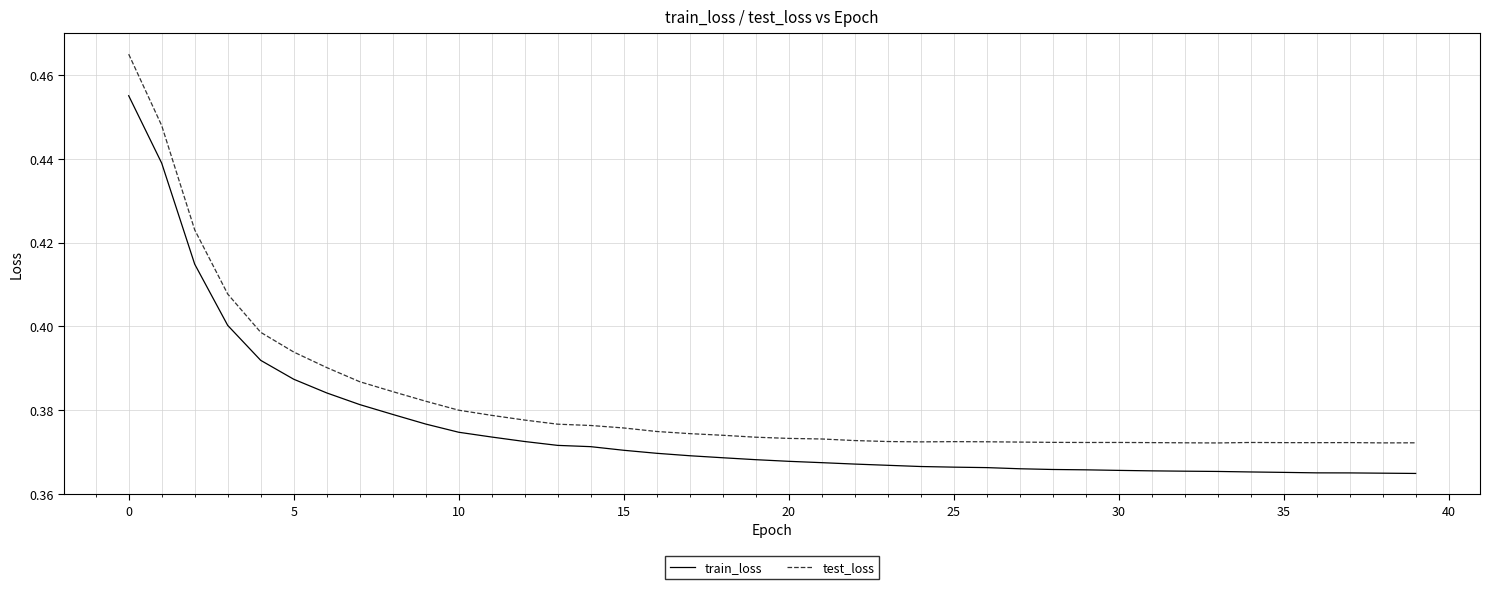

What is the sum of all train_loss values?

15.0